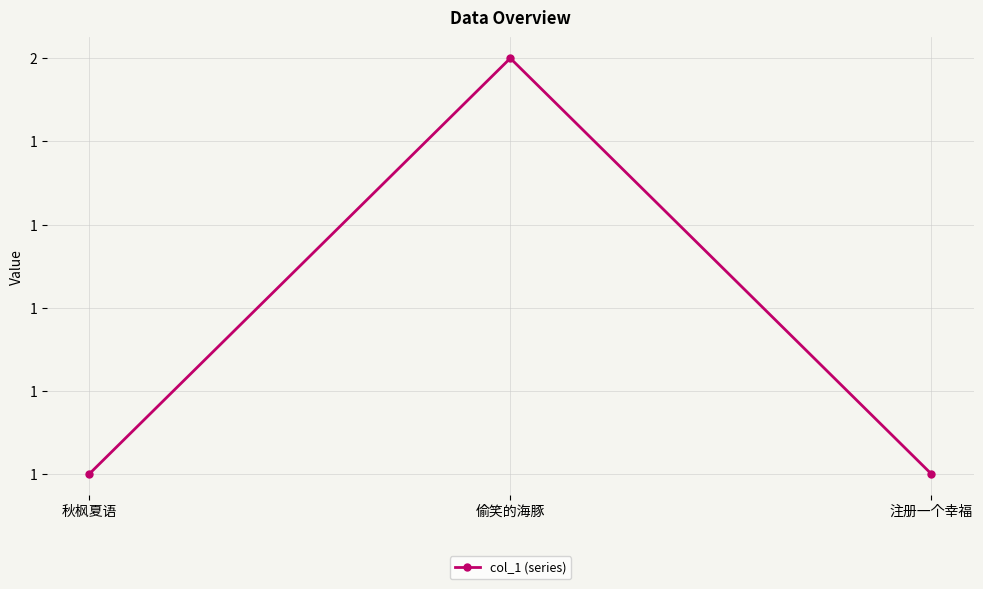

What is the minimum value shown in the chart?

1